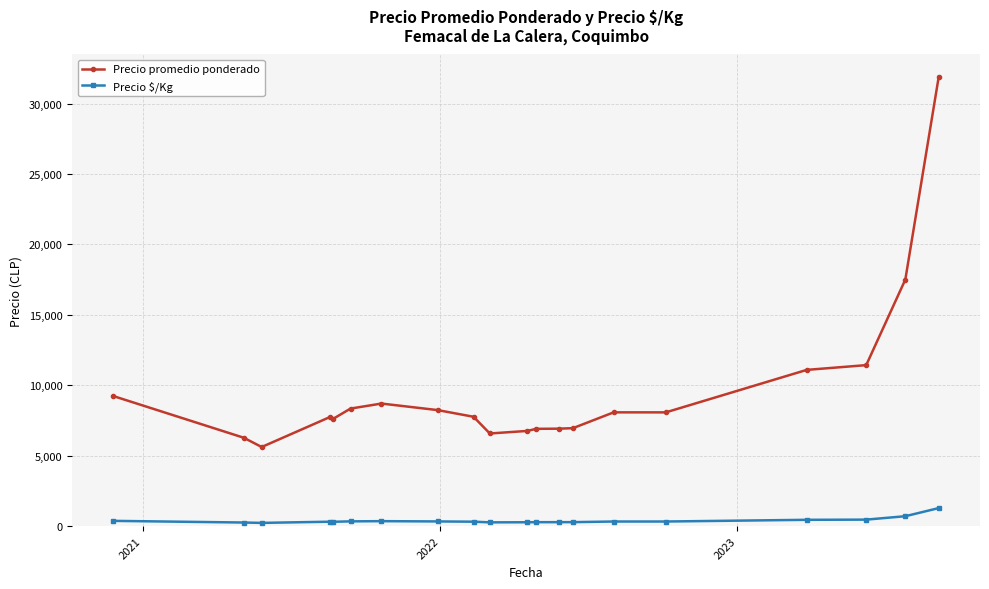

True or false: Precio $/Kg and Precio promedio ponderado intersect in this chart.

False